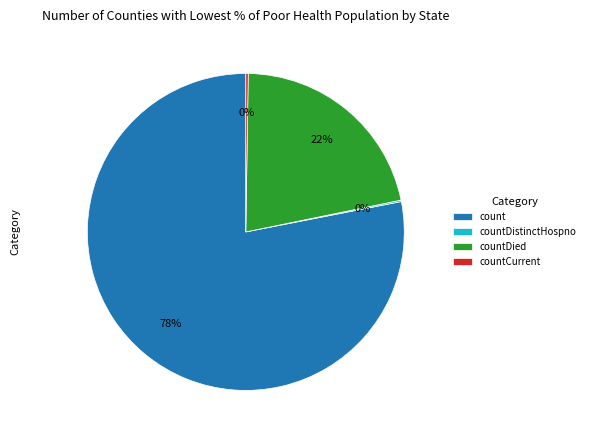

Is it true that countDied is 22% of the pie?

True